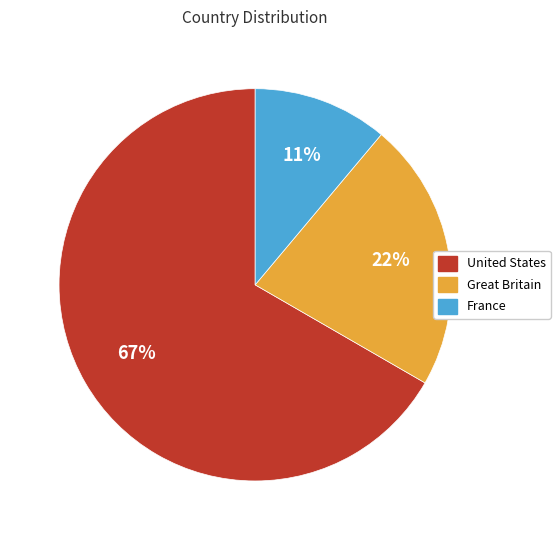

To the nearest percent, what is the difference between the largest and smallest slice percentages?

56%